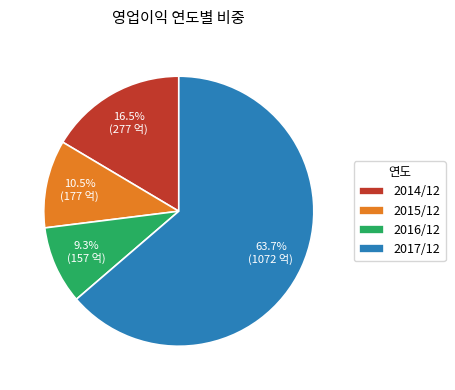

To the nearest percent, what is the average slice percentage?

25%